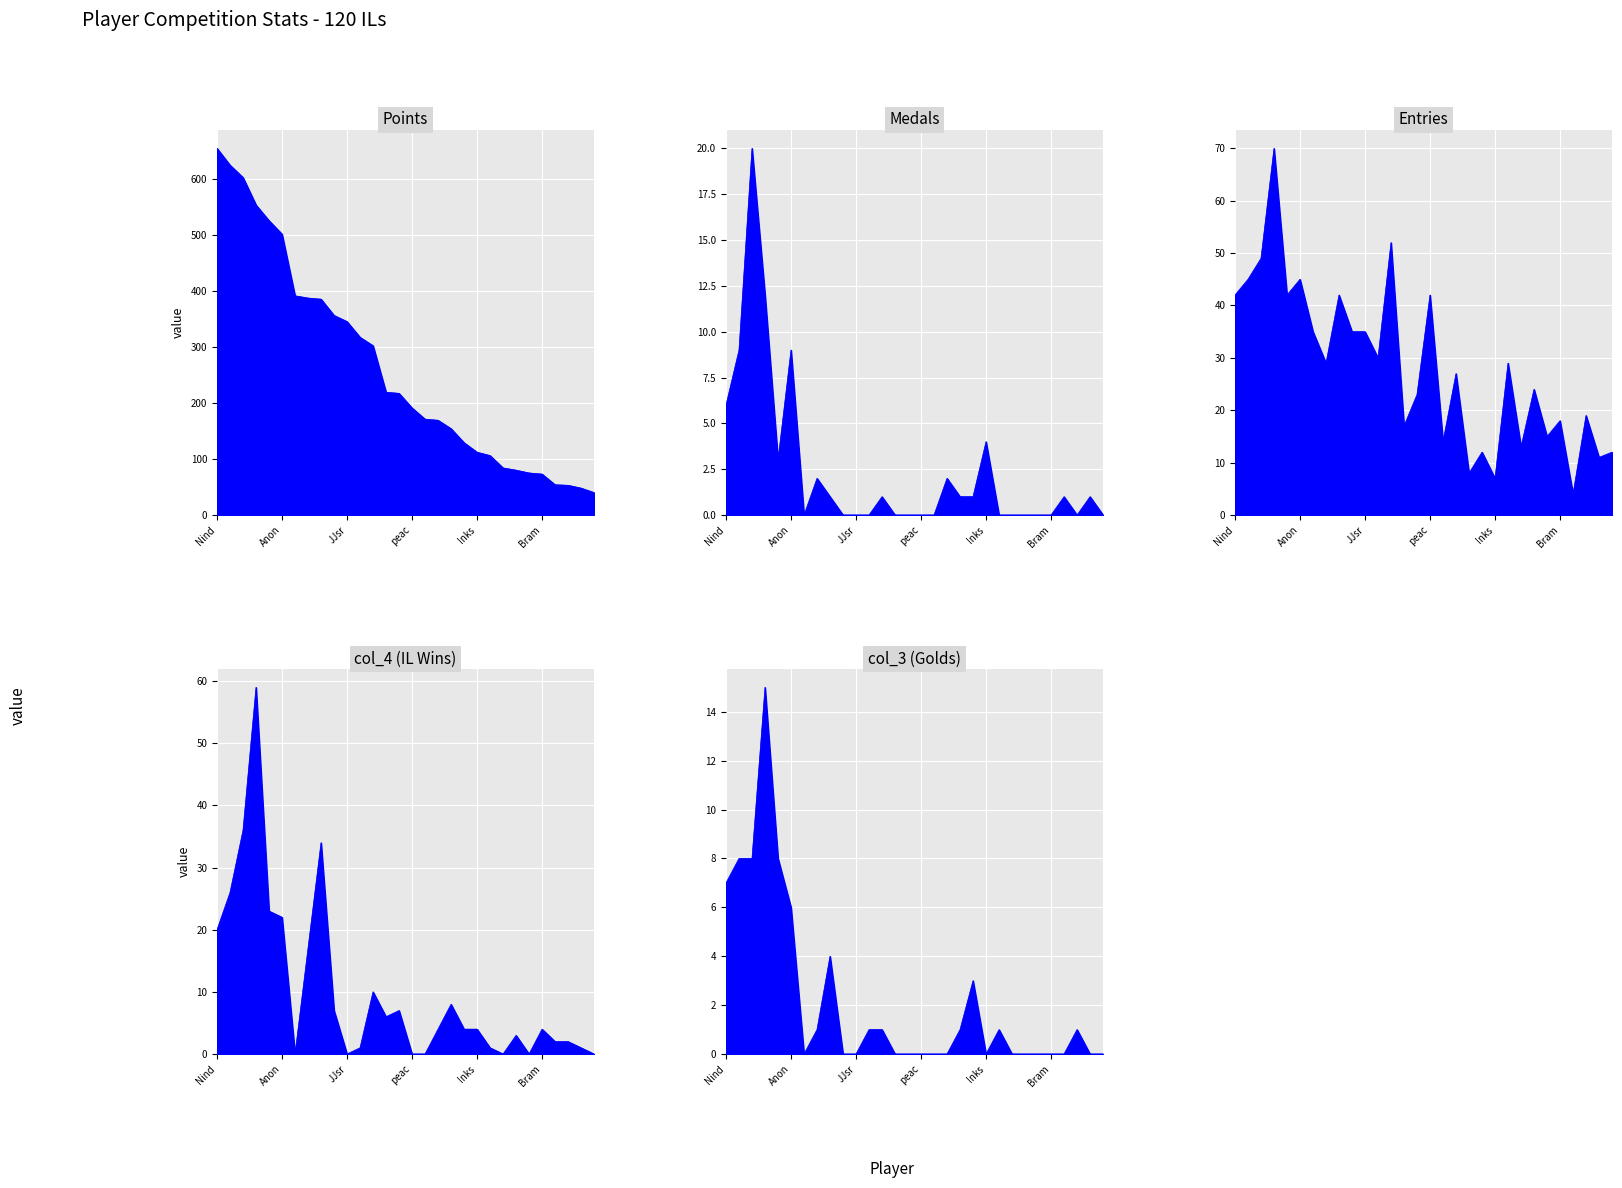

What position from the right is Pancakez?

18